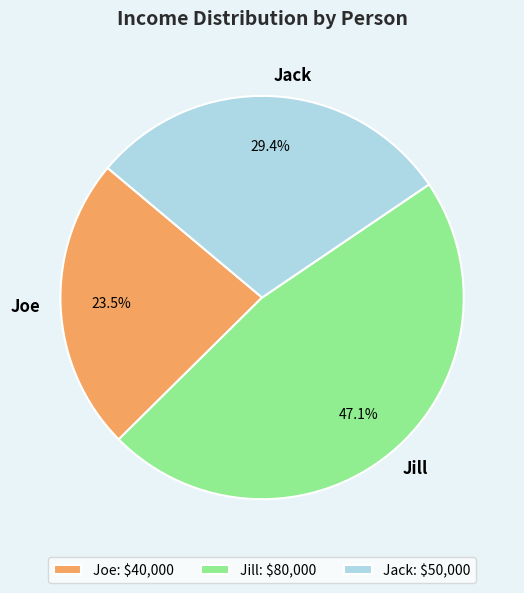

Is there any slice that represents more than half of the pie?

No